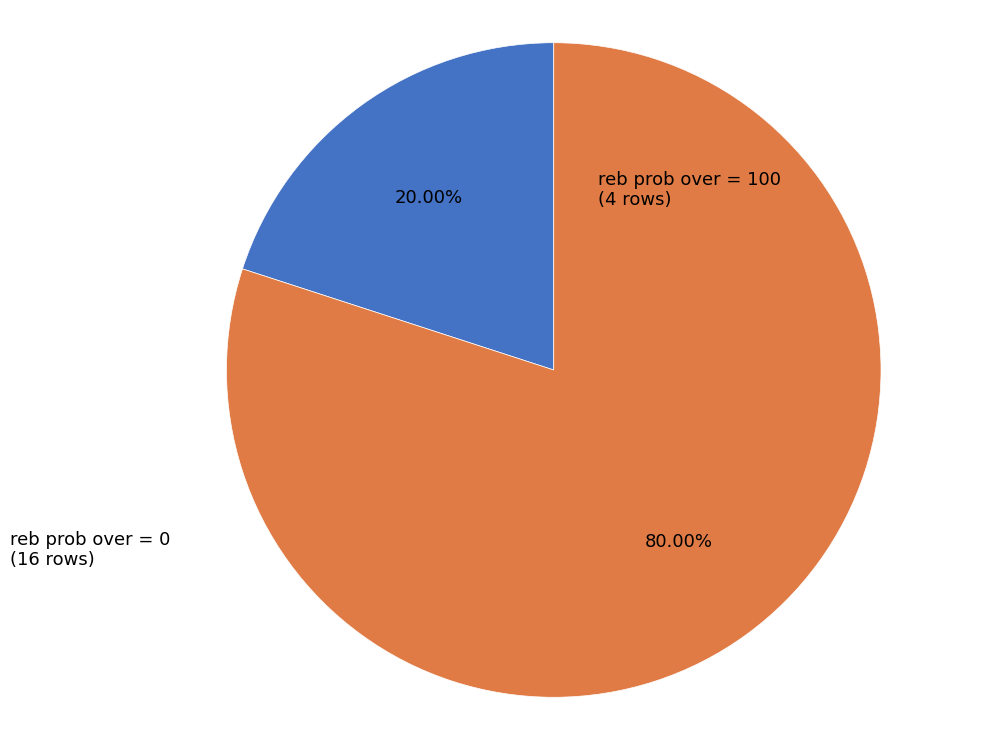

Is there a majority slice in this chart?

Yes